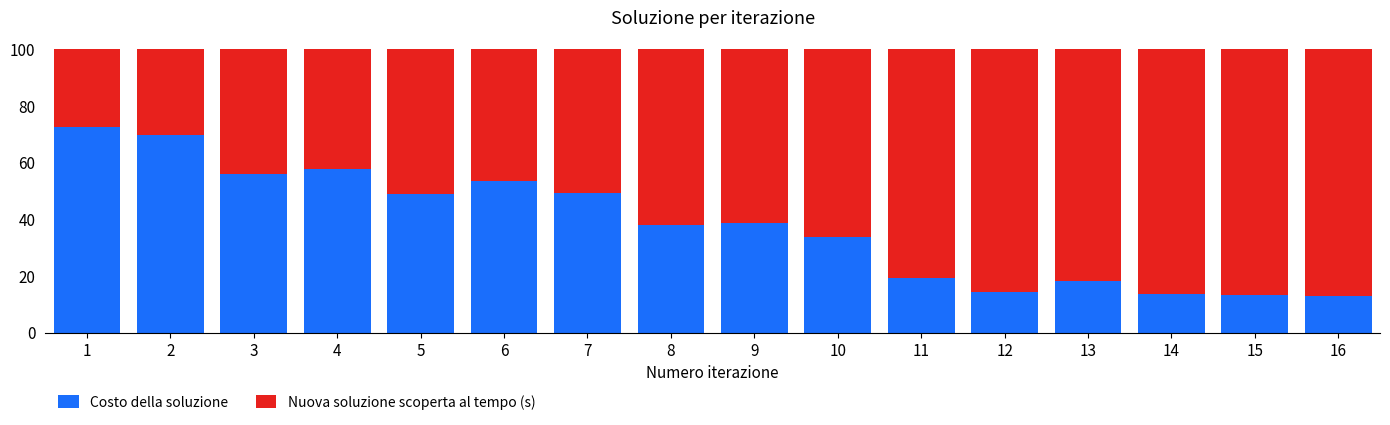

What is the difference between the maximum and minimum values in the Costo della soluzione series?

59.6